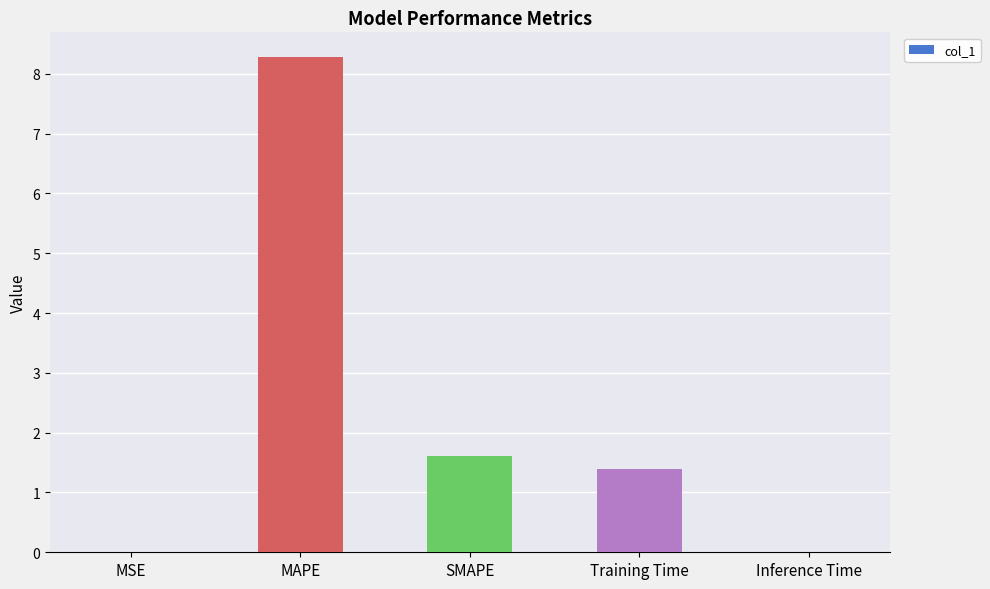

Which has a higher value, Inference Time or Training Time?

Training Time